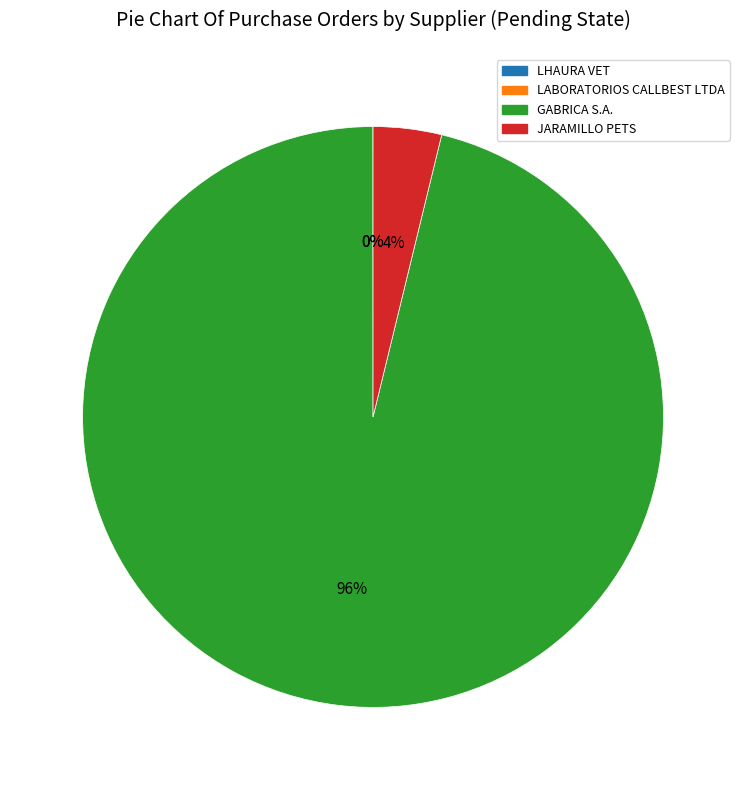

What is the largest slice in the pie chart?

GABRICA S.A.